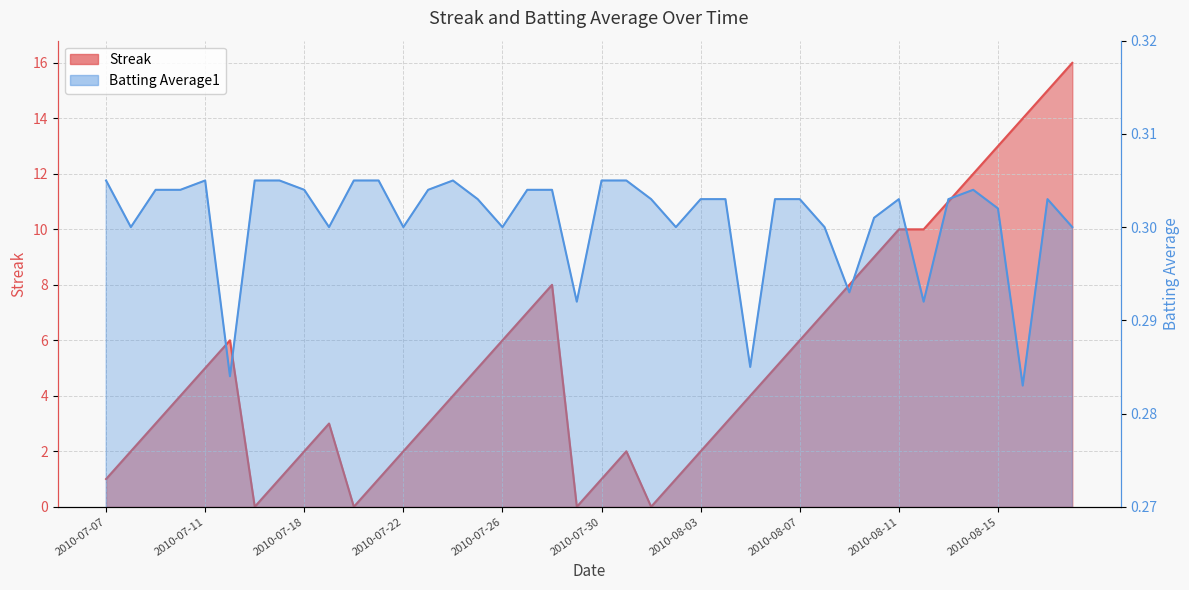

What is the highest value of the Batting Average1 series?

0.3